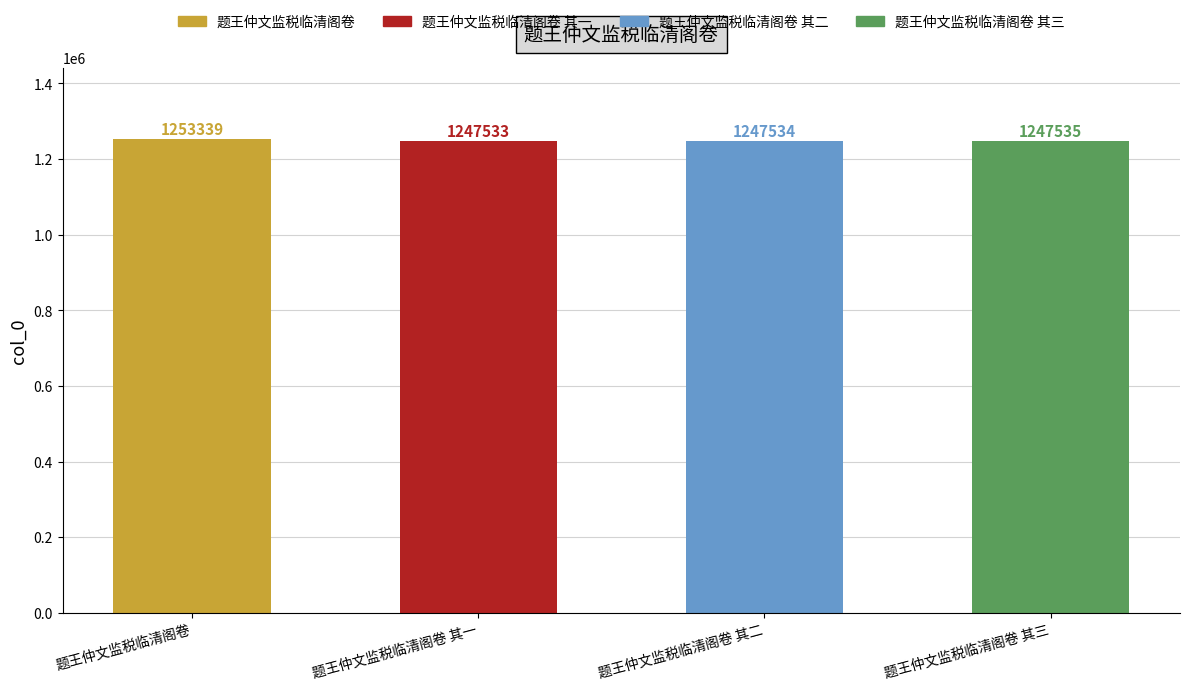

What position from the left is 题王仲文监税临清阁卷 其二?

3